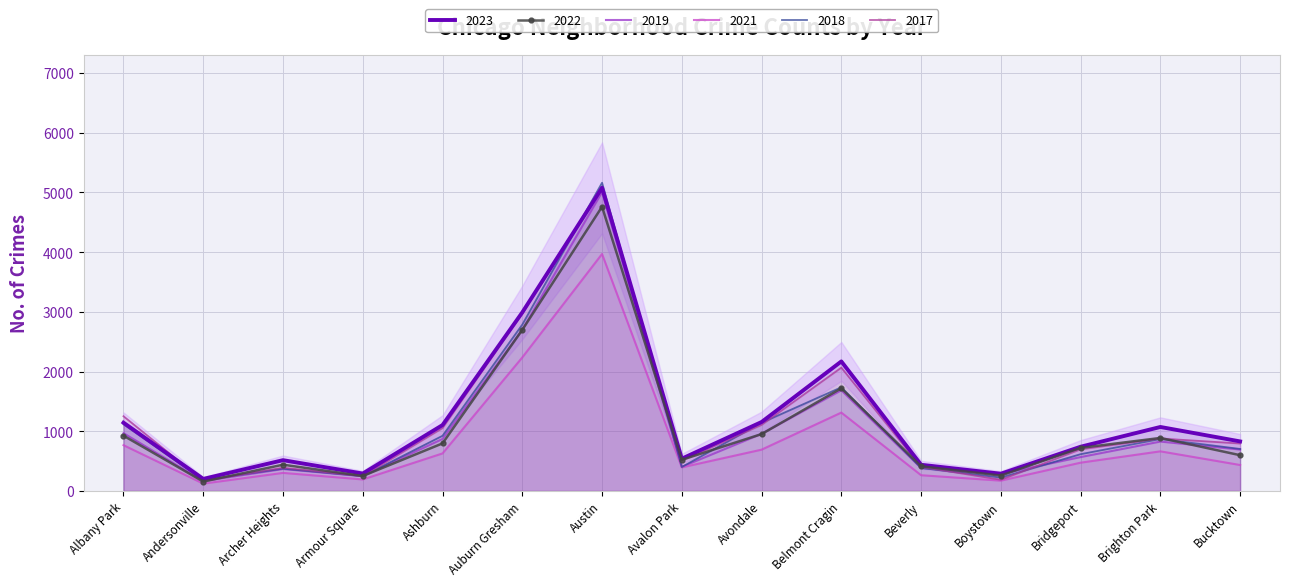

Count the number of data series in this chart.

6